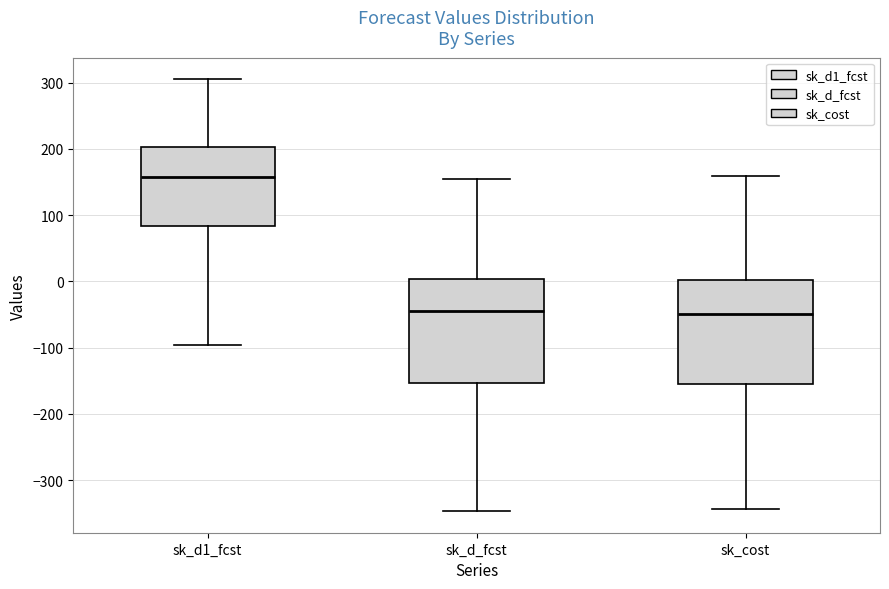

Reading left to right, read every box against the y-axis: the position of its median line, the range the box covers, and the ends of its whiskers. The values are not printed on the chart, so give them approximately, as read against the axis.

sk_d1_fcst: median 160, box 80 to 200, whiskers -100 to 300
sk_d_fcst: median -40, box -150 to 0, whiskers -350 to 150
sk_cost: median -50, box -150 to 0, whiskers -340 to 160